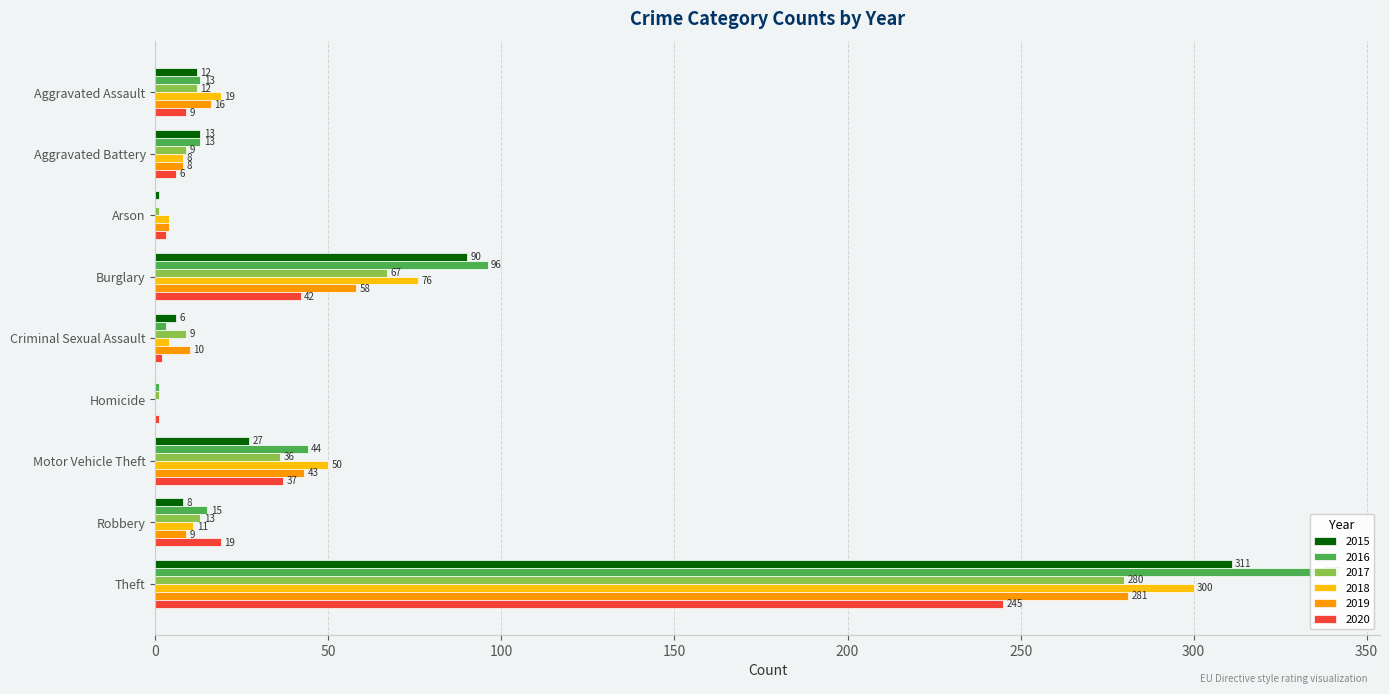

How many bars are there in total?

54